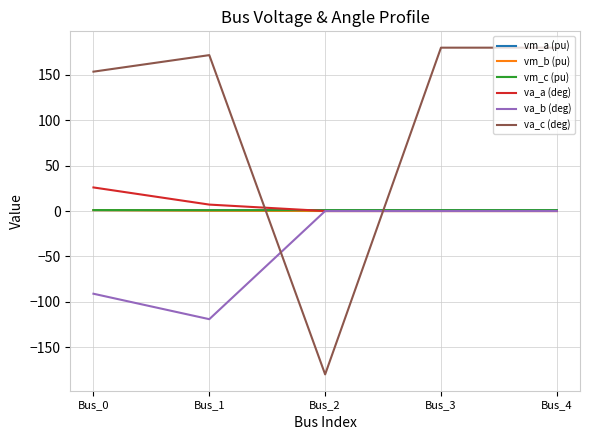

In vm_c (pu), how many points are lower than both neighbors (excluding endpoints)?

1